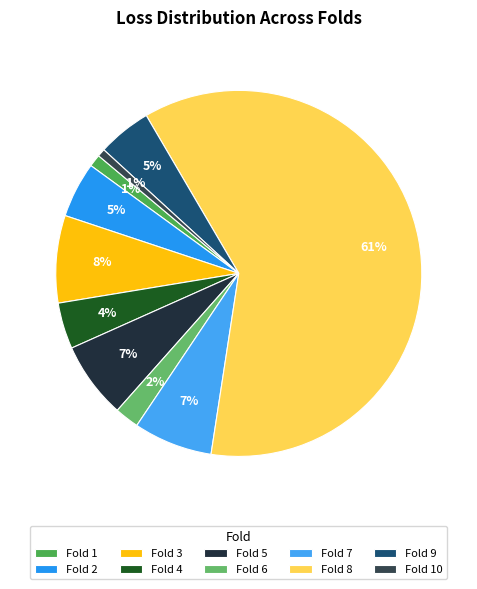

How many segments does this pie chart have?

10